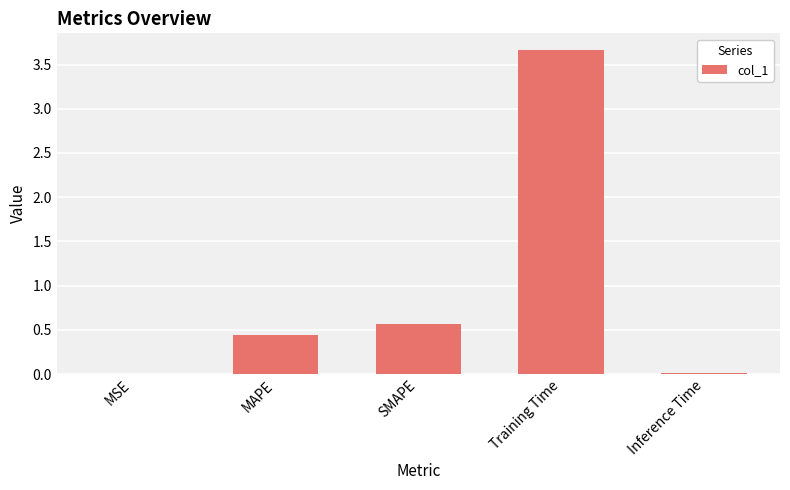

Which has a higher value, SMAPE or Inference Time?

SMAPE